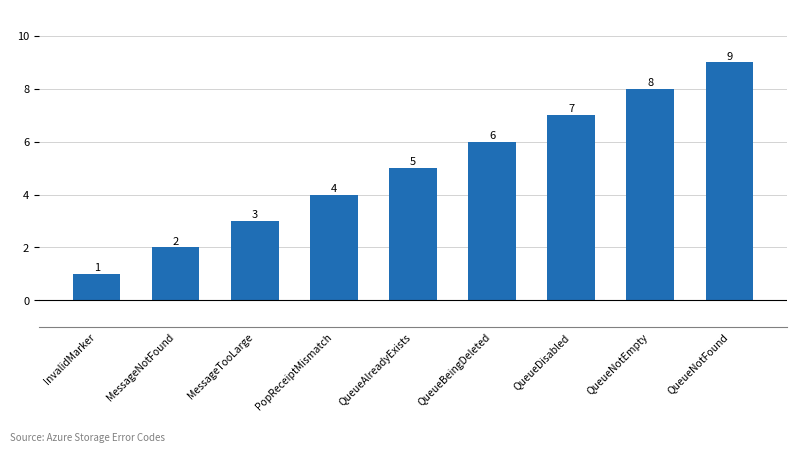

True or false: the data shows 14 at QueueNotFound.

False